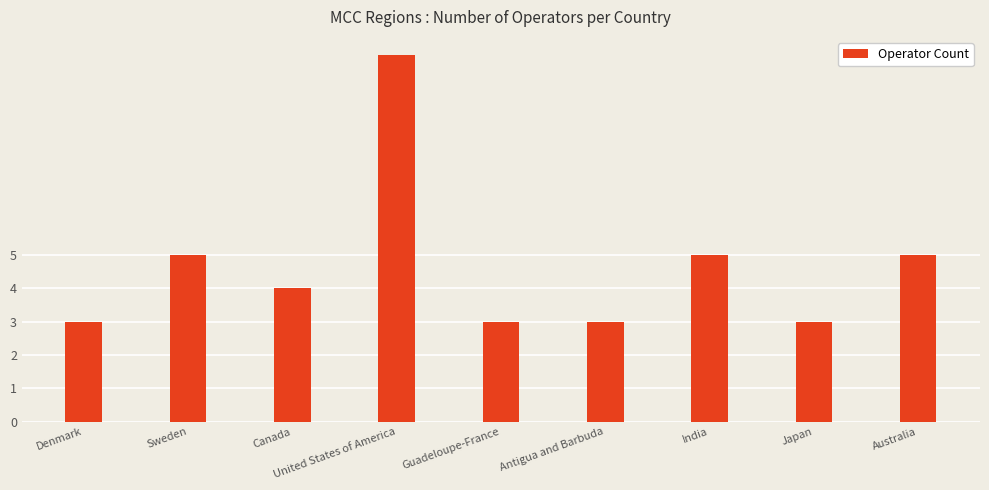

What is the value of the 3rd bar from the left?

4